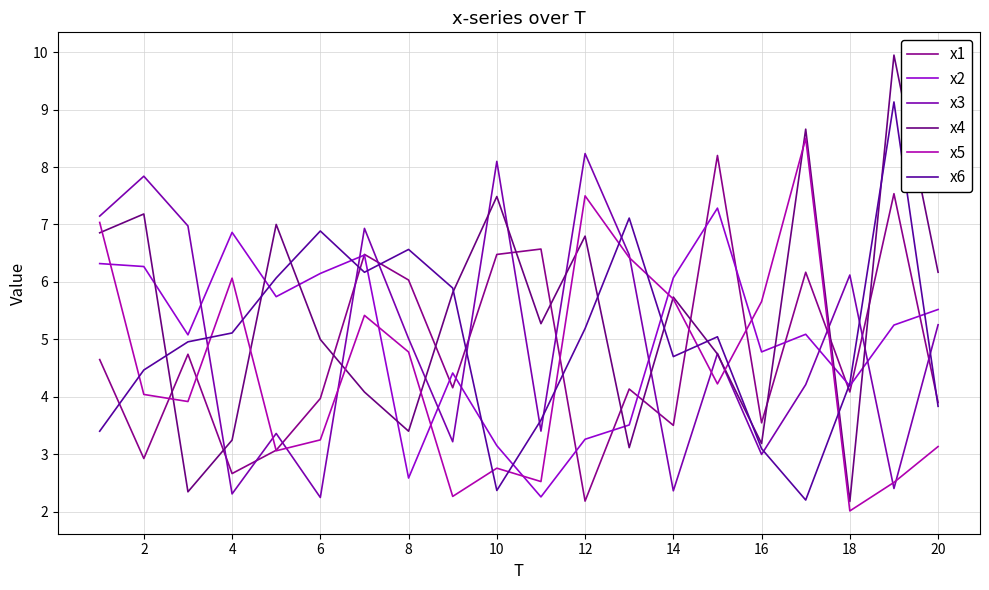

Reading left to right, transcribe all the data shown in this chart.

x1: 4.6	2.9	4.7	2.7	3.1	4.0	6.5	6.0	4.2	6.5	6.6	2.2	4.1	3.5	8.2	3.5	6.2	4.1	7.5	3.9
x2: 6.3	6.3	5.1	6.9	5.7	6.1	6.5	2.6	4.4	3.2	2.3	3.3	3.5	6.1	7.3	4.8	5.1	4.2	5.2	5.5
x3: 7.1	7.8	7.0	2.3	3.4	2.2	6.9	5.0	3.2	8.1	3.4	8.2	6.5	2.4	4.8	3.0	4.2	6.1	2.4	5.3
x4: 6.9	7.2	2.3	3.2	7.0	5.0	4.1	3.4	5.8	7.5	5.3	6.8	3.1	5.7	4.7	3.2	8.7	2.2	9.9	6.2
x5: 7.0	4.0	3.9	6.1	3.1	3.3	5.4	4.8	2.3	2.8	2.5	7.5	6.4	5.7	4.2	5.7	8.5	2.0	2.5	3.1
x6: 3.4	4.5	5.0	5.1	6.1	6.9	6.2	6.6	5.9	2.4	3.6	5.2	7.1	4.7	5.0	3.1	2.2	4.2	9.1	3.8